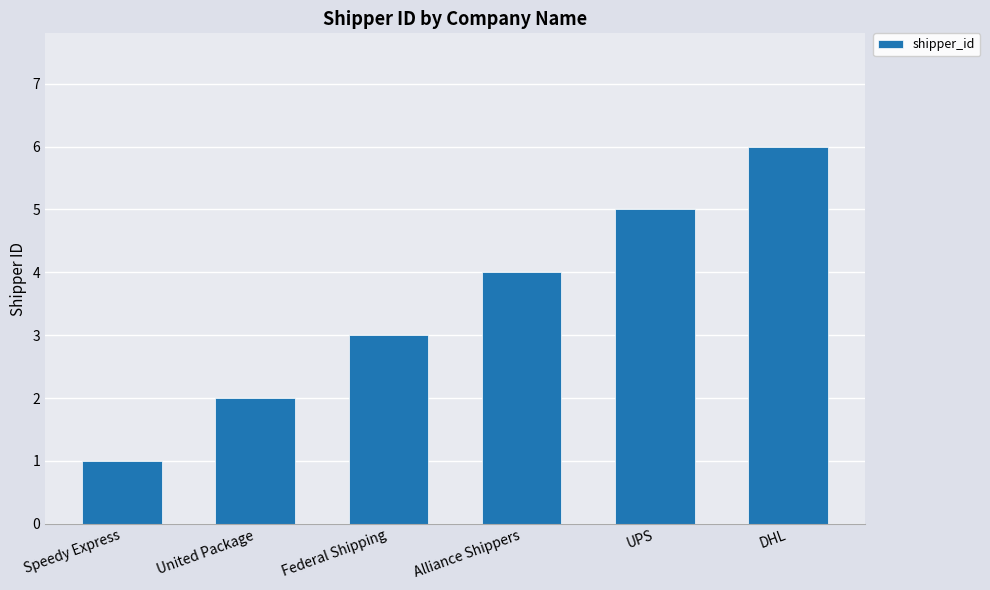

What is the difference between the maximum and minimum values?

5